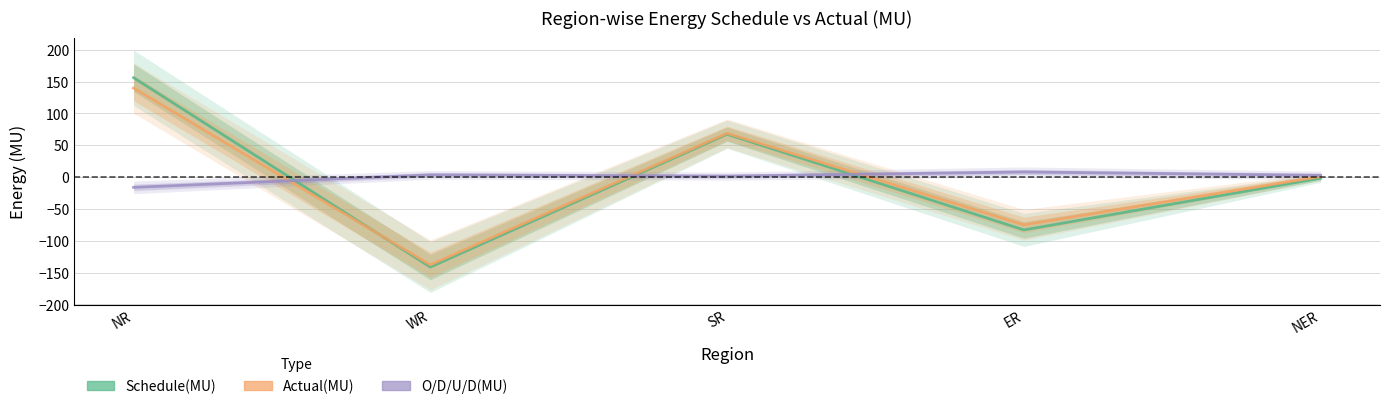

How many values in O/D/U/D(MU) are above zero?

4